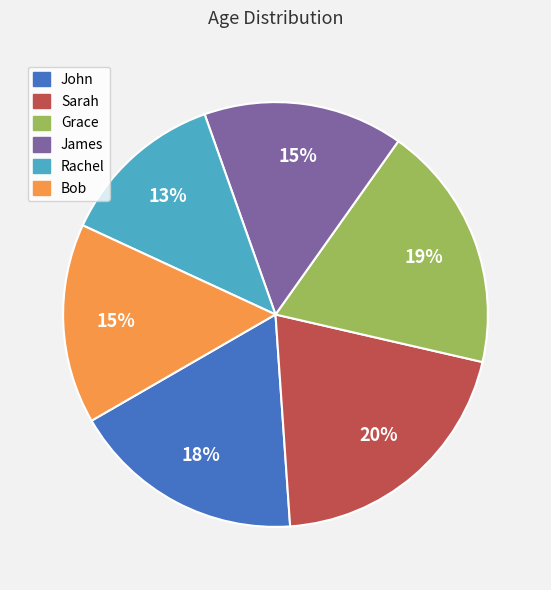

How many segments does this pie chart have?

6